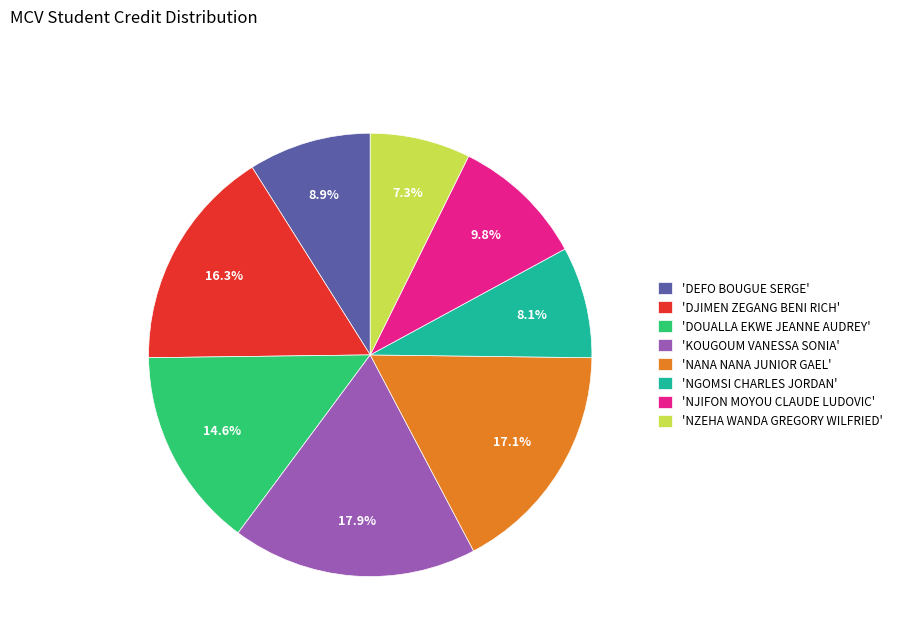

What portion of the pie excludes 'DEFO BOUGUE SERGE'?

91.1%